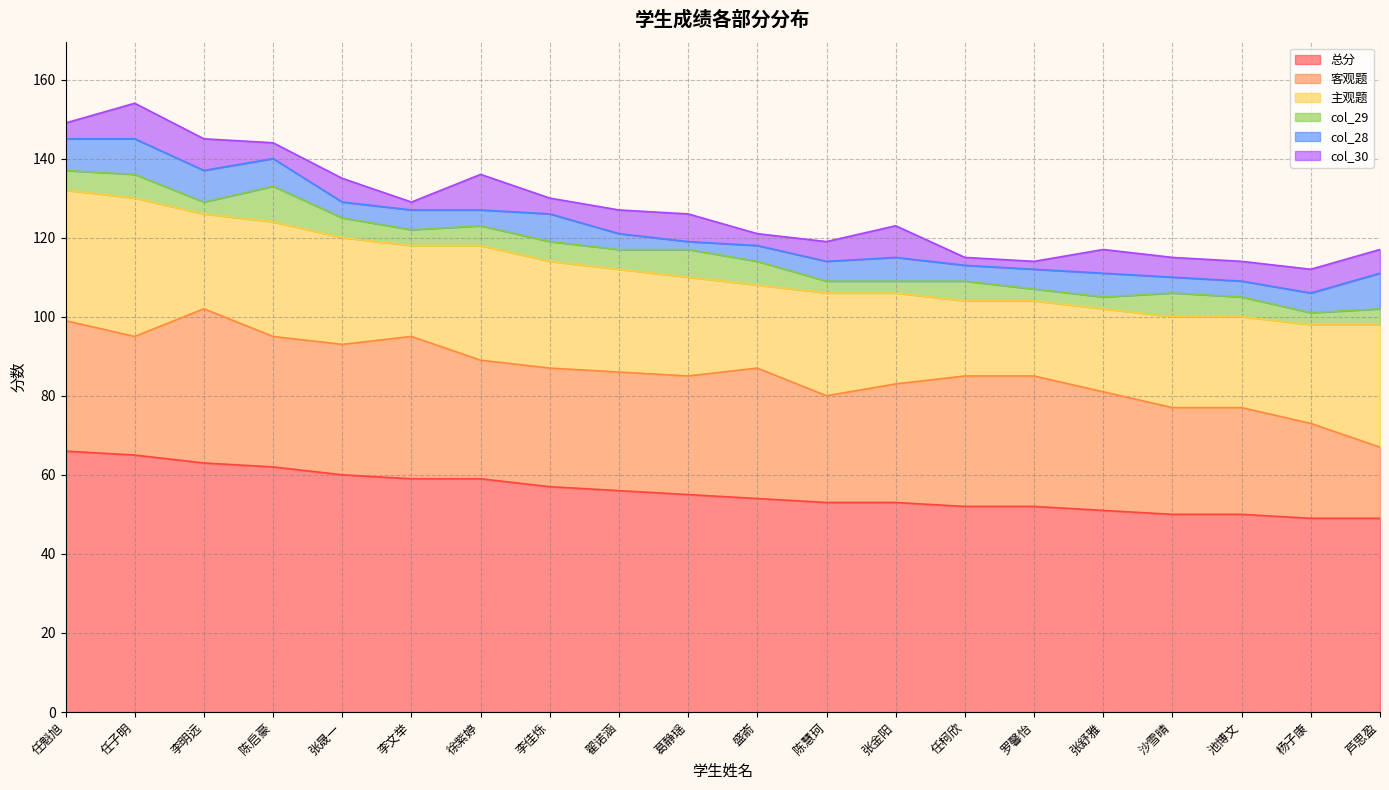

How many lines are shown in the chart?

6